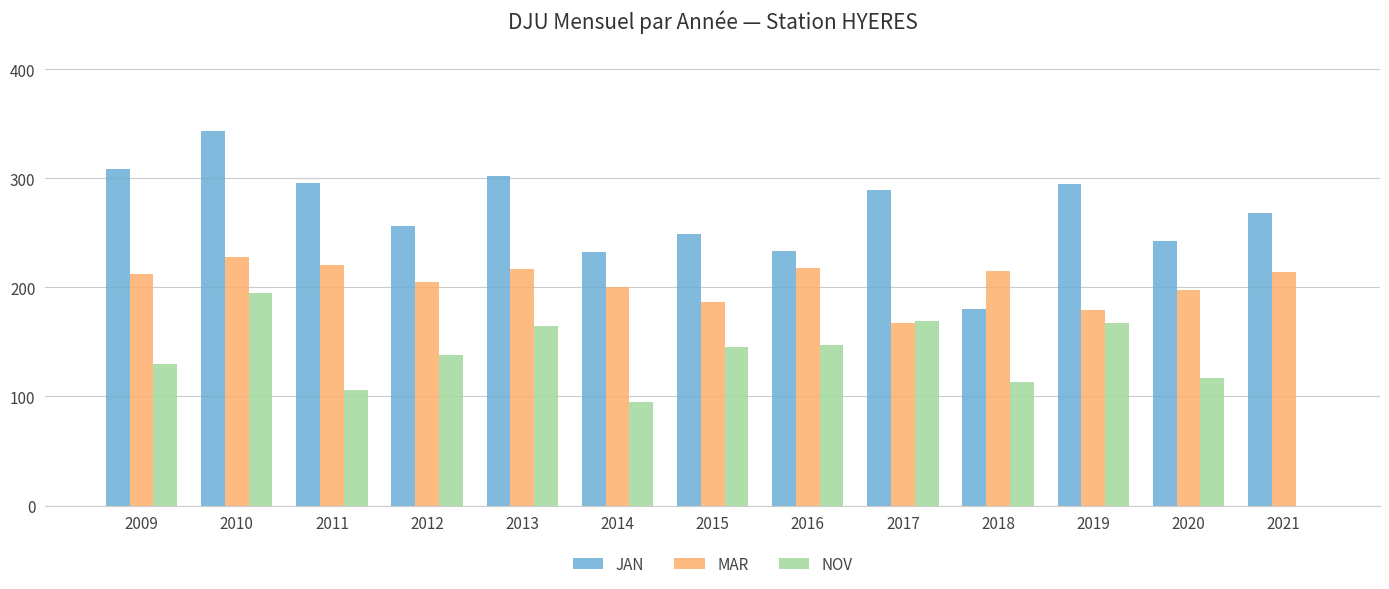

Read the MAR value at 2019.

179.5